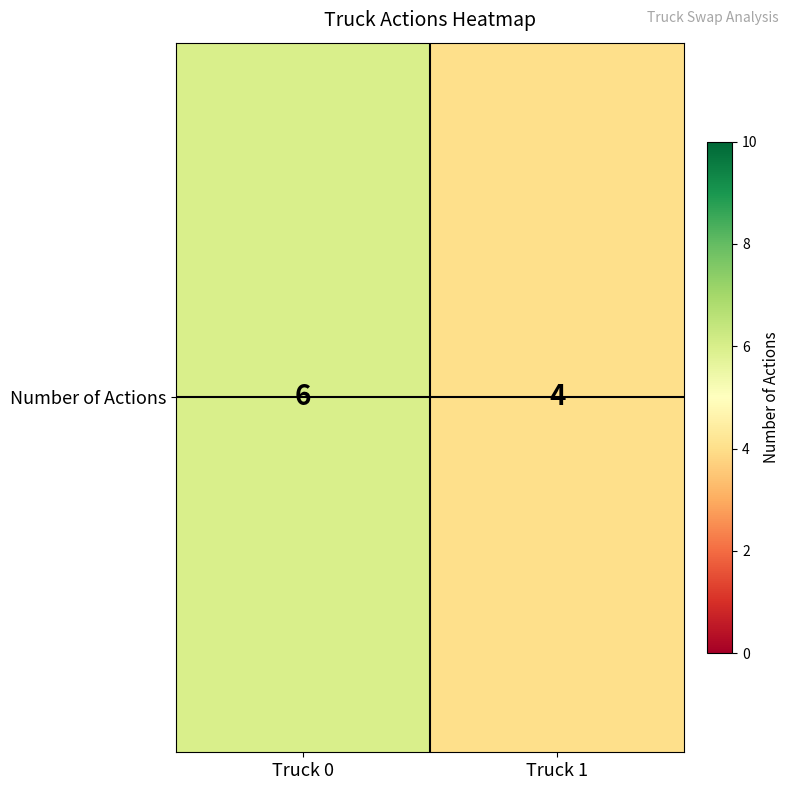

Approximately how many times larger is the value at Truck 1 compared to Truck 0?

0.7